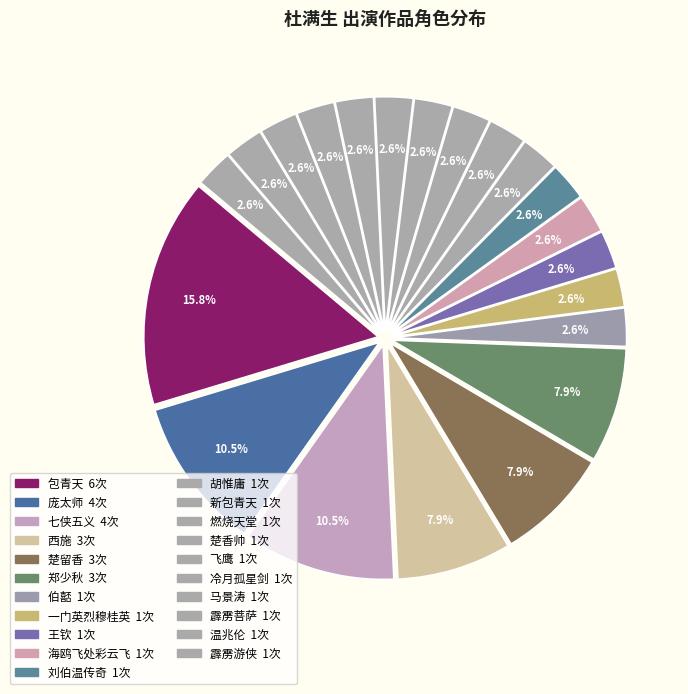

How many slices are in this pie chart?

21